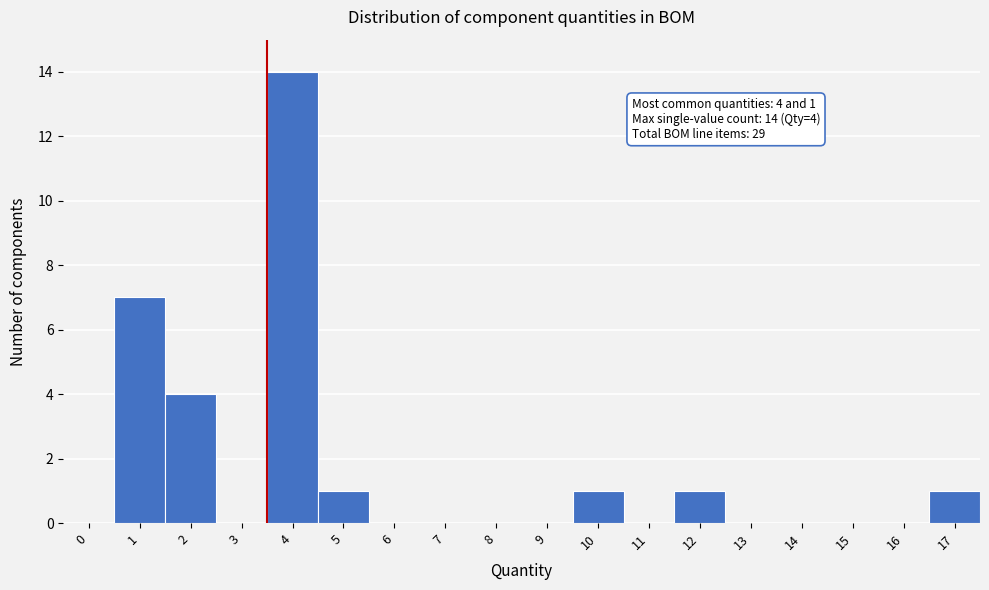

Reading left to right, extract all data points from this chart.

0=0	1=7	2=4	3=0	4=14	5=1	6=0	7=0	8=0	9=0	10=1	11=0	12=1	13=0	14=0	15=0	16=0	17=1